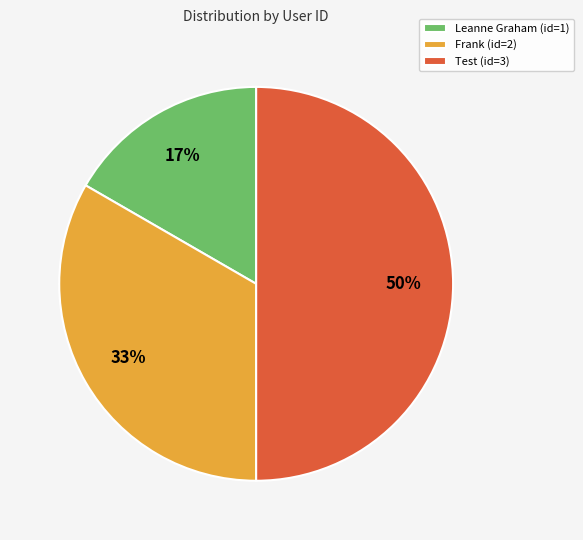

Is it true that Test (id=3) is 50% of the pie?

True